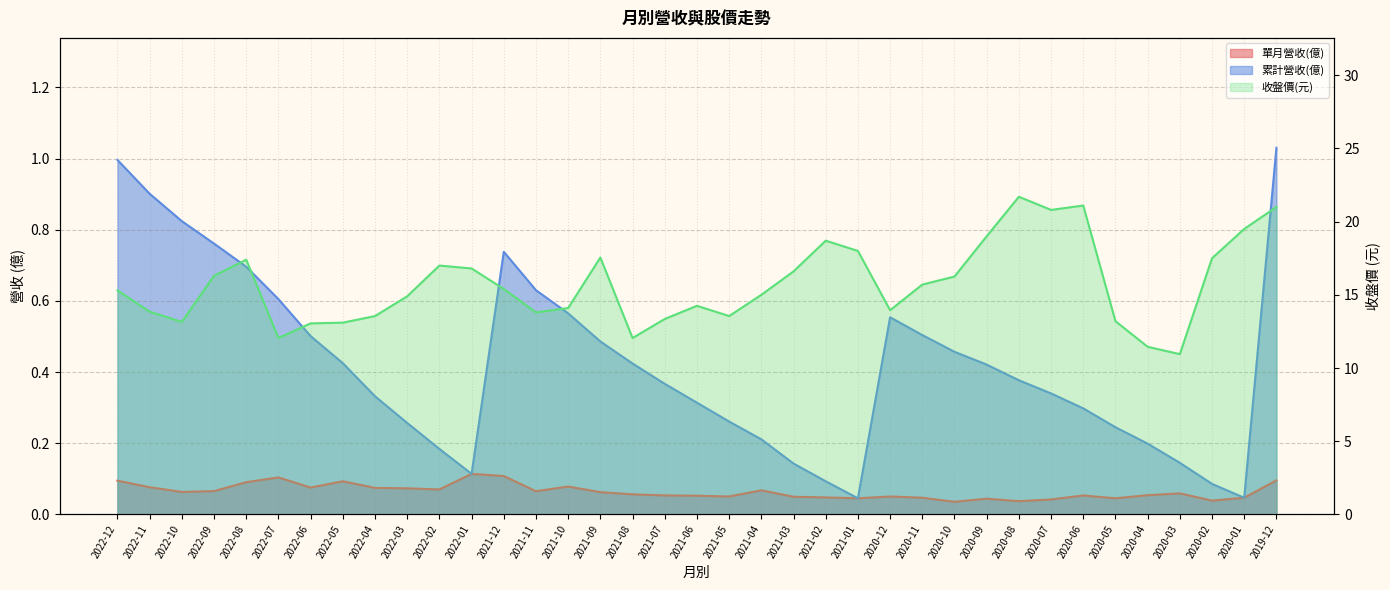

What position from the left is 2020-08?

29